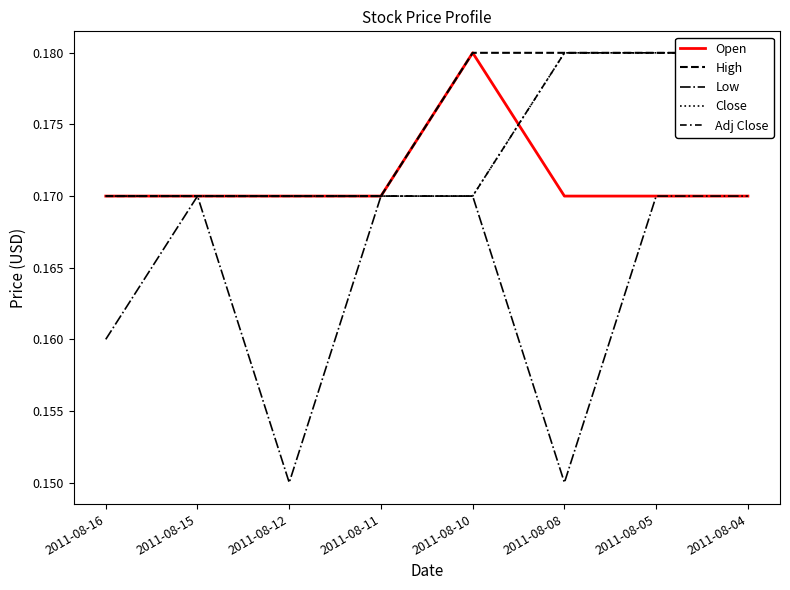

At which category is the sum across all series the highest?

2011-08-05